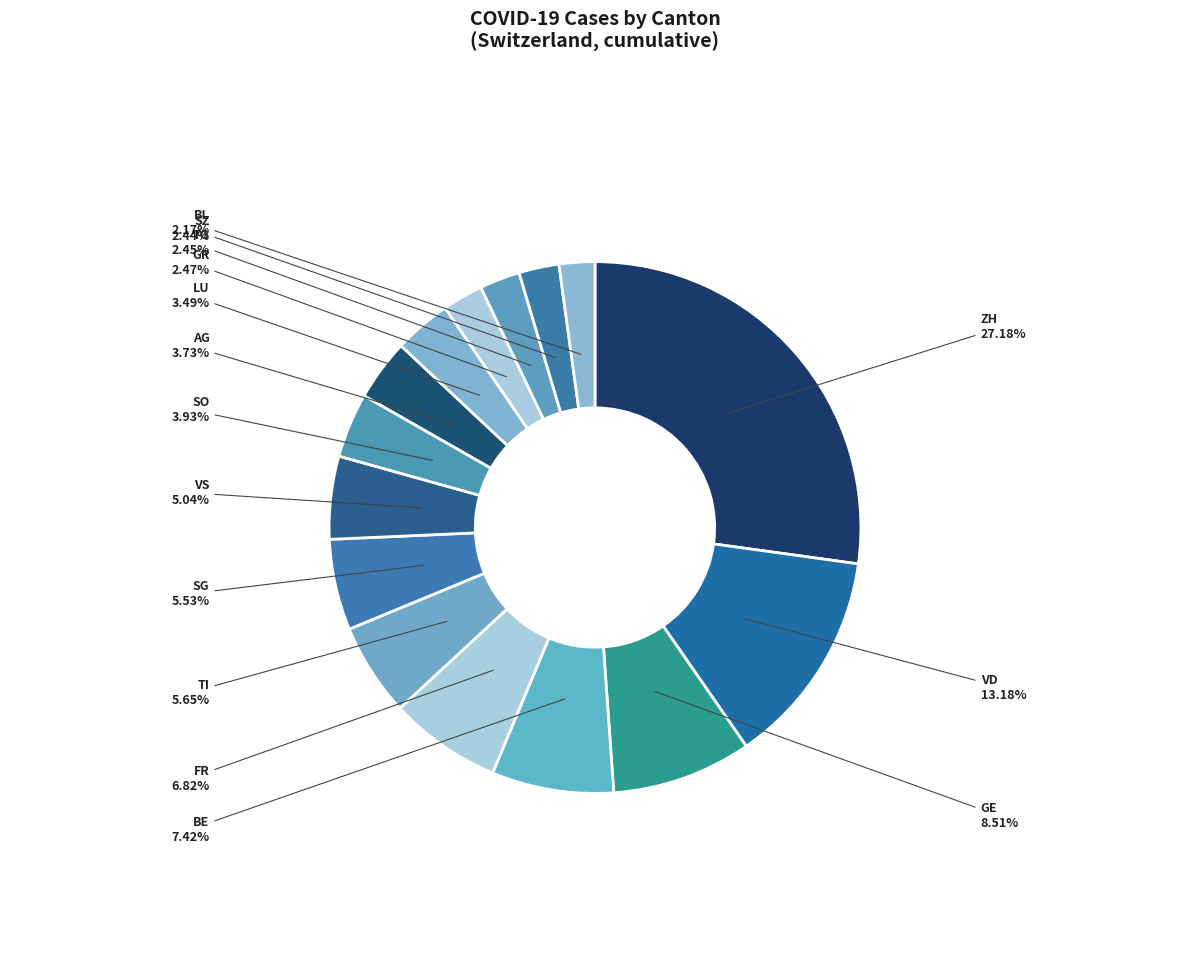

Count the number of slices in the pie.

15